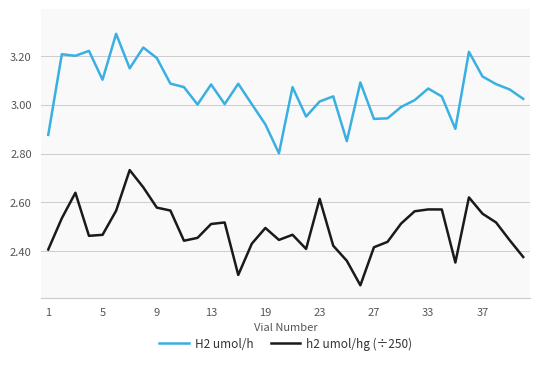

List the series in order of their peak value, highest first.

H2 umol/h, h2 umol/hg (÷250)